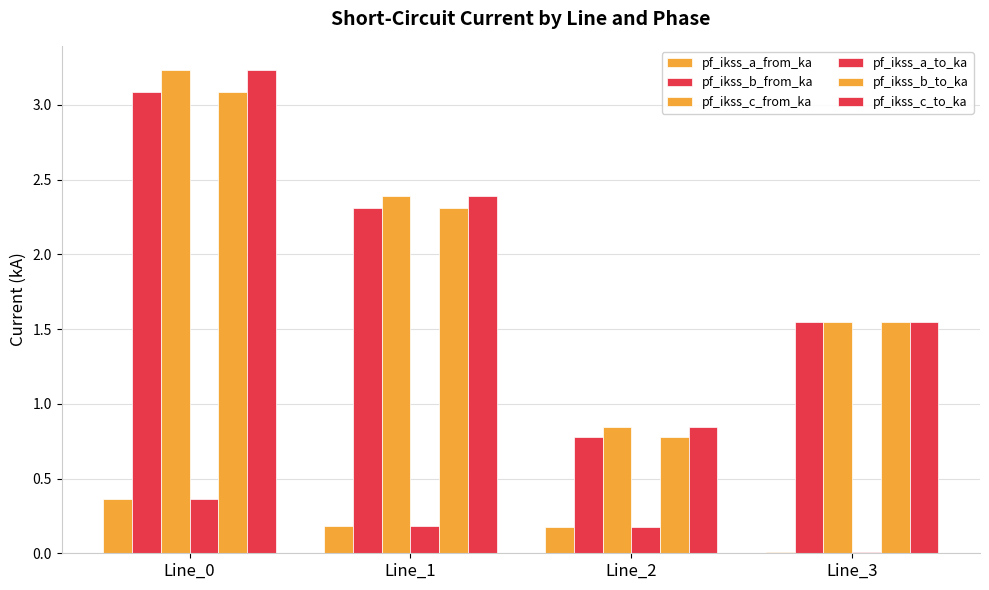

How many data points in pf_ikss_b_from_ka are above 2?

2